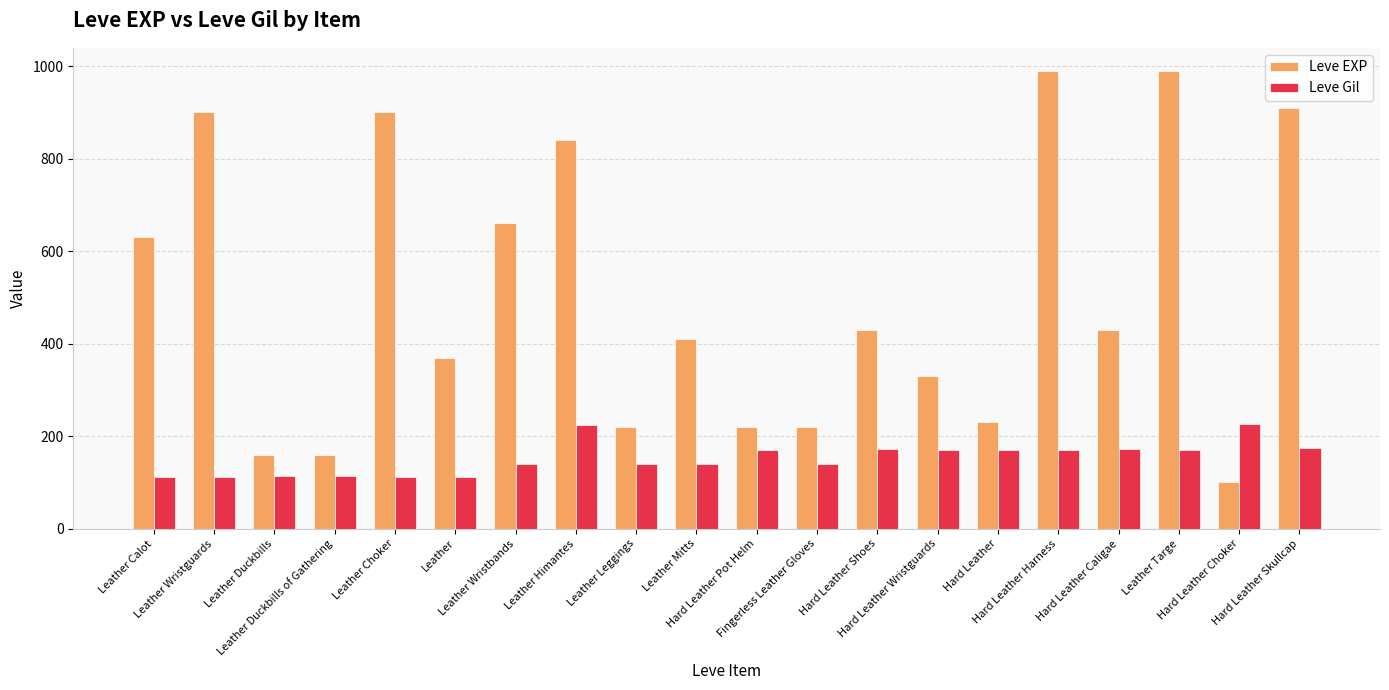

Rank the series by their maximum value, from highest to lowest.

Leve EXP, Leve Gil